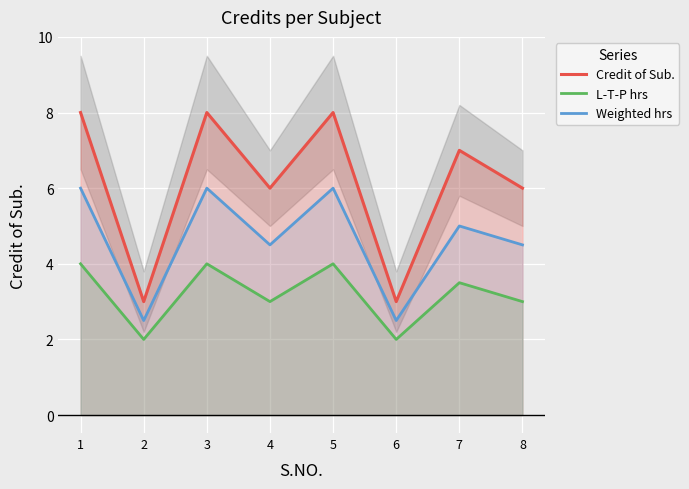

What is the difference between the highest and lowest values at 6?

1.0